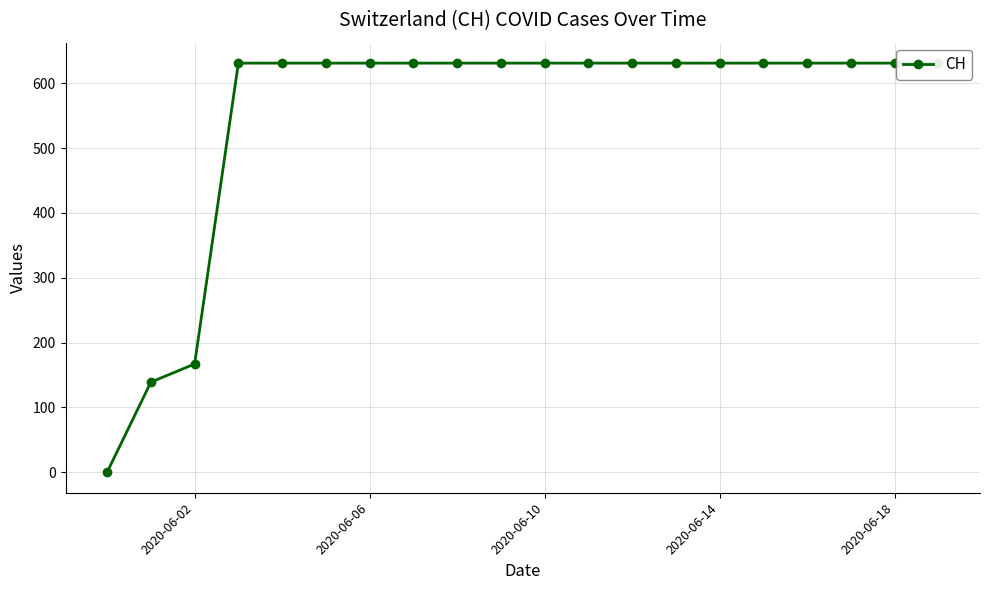

How many values are below 631?

3